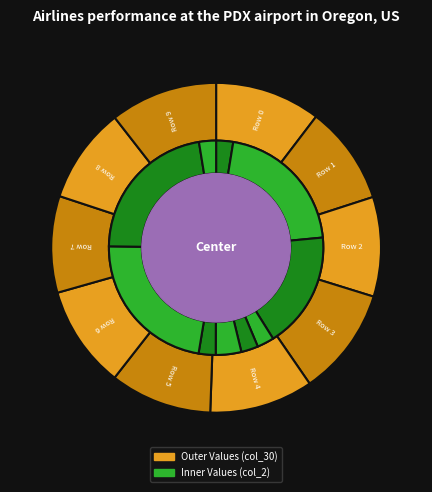

How many segments does this pie chart have?

10